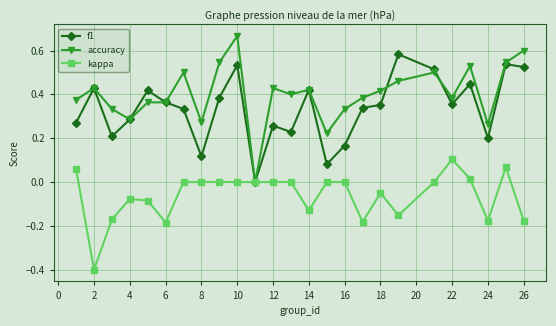

How many lines are shown in the chart?

3